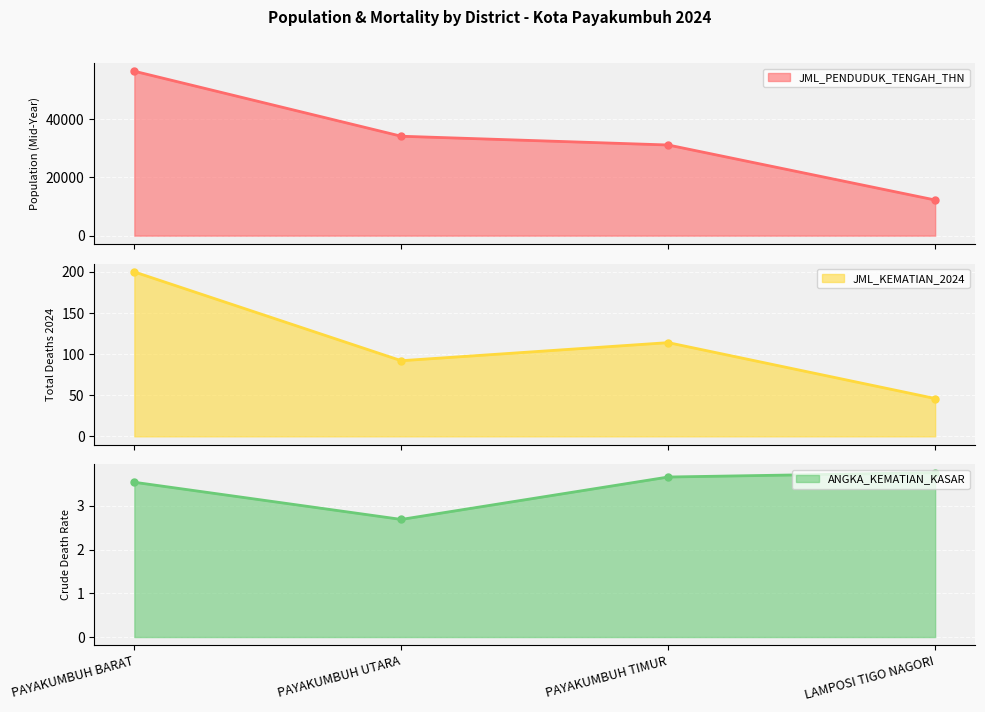

Which category has the lowest value in the JML_PENDUDUK_TENGAH_THN series?

LAMPOSI TIGO NAGORI